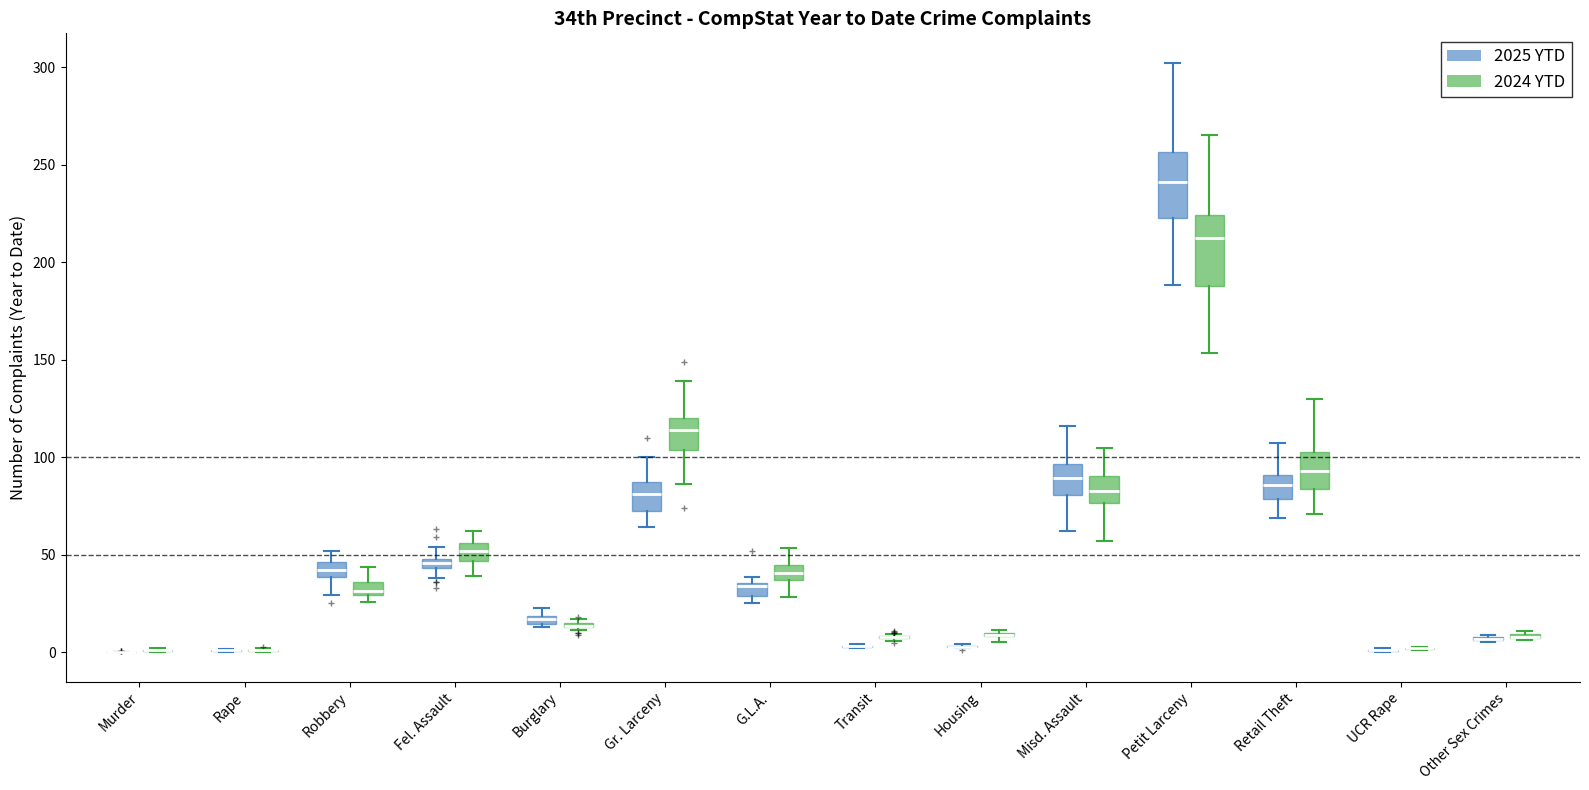

Where is the upper edge of the box for G.L.A. (2024 YTD) on the y-axis? The values are not printed on the chart, so give them approximately, as read against the axis.

45